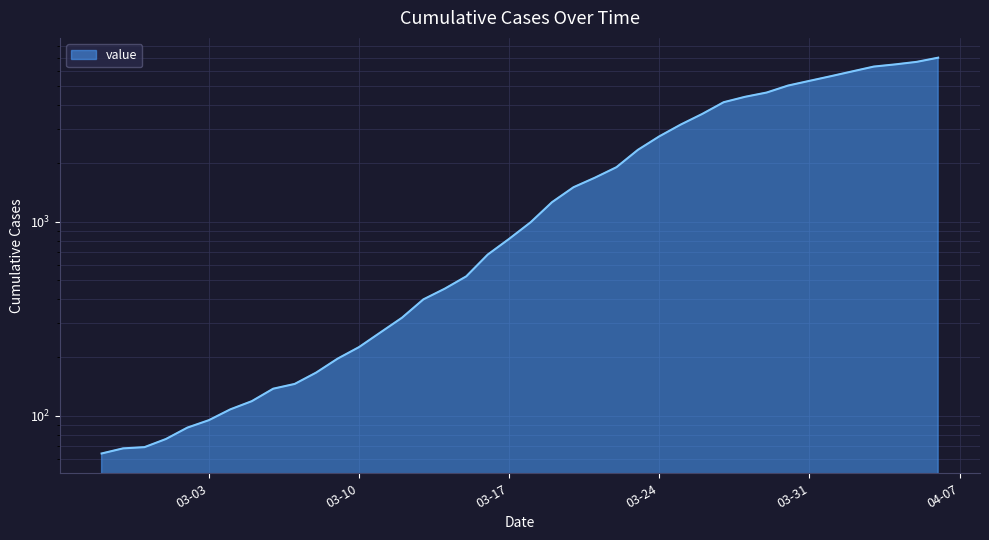

Rank the categories by value from highest to lowest.

2020-04-06, 2020-04-05, 2020-04-04, 2020-04-03, 2020-04-02, 2020-04-01, 2020-03-31, 2020-03-30, 2020-03-29, 2020-03-28, 2020-03-27, 2020-03-26, 2020-03-25, 2020-03-24, 2020-03-23, 2020-03-22, 2020-03-21, 2020-03-20, 2020-03-19, 2020-03-18, 2020-03-17, 2020-03-16, 2020-03-15, 2020-03-14, 2020-03-13, 2020-03-12, 2020-03-11, 2020-03-10, 2020-03-09, 2020-03-08, 2020-03-07, 2020-03-06, 2020-03-05, 2020-03-04, 2020-03-03, 2020-03-02, 2020-03-01, 2020-02-29, 2020-02-28, 2020-02-27